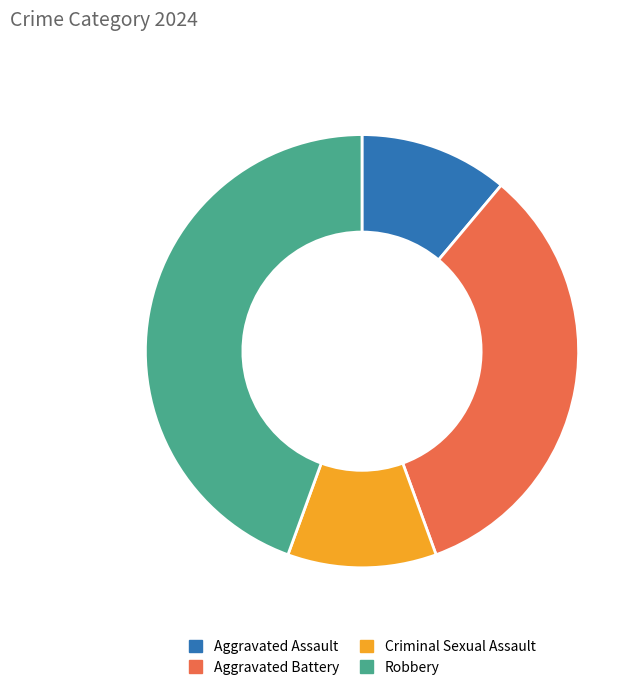

Between Robbery and Aggravated Assault, which is larger?

Robbery